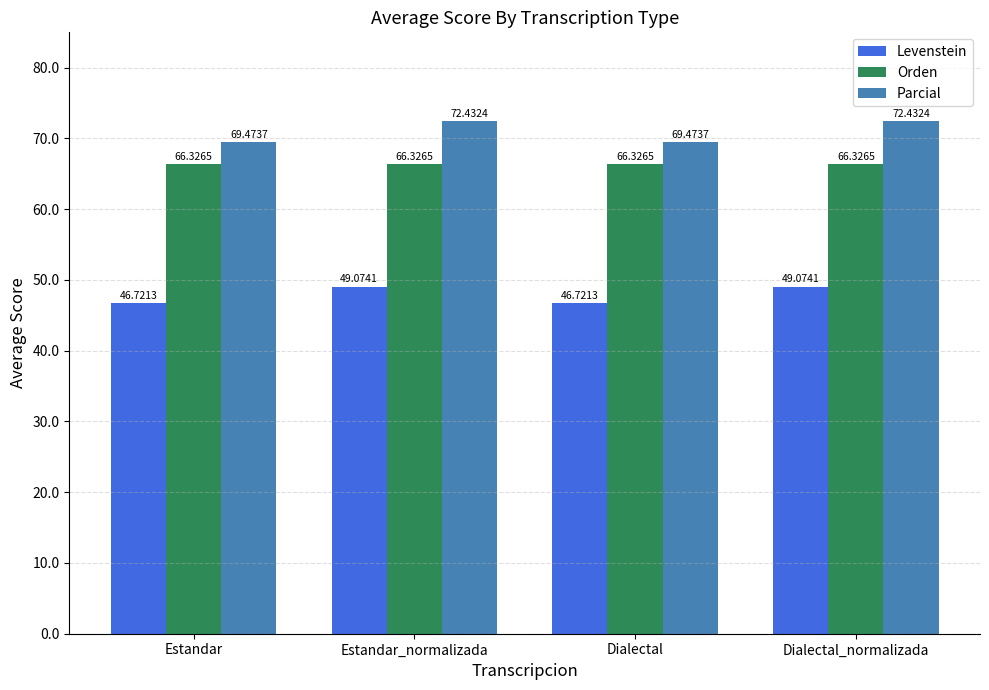

What is the sum of all Levenstein values?

191.6